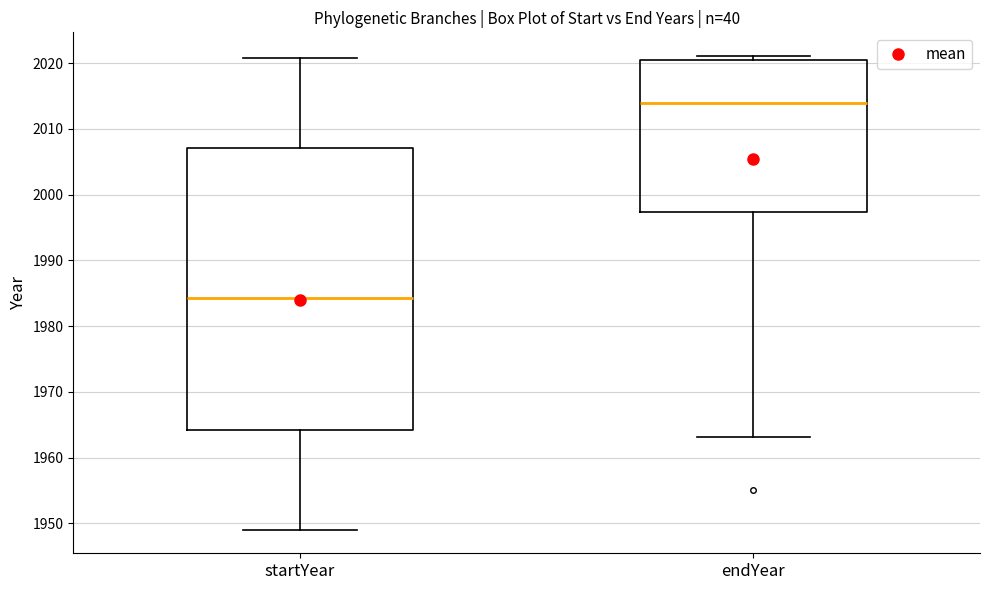

Where does the lower whisker of the box for startYear end on the y-axis? The values are not printed on the chart, so give them approximately, as read against the axis.

1949